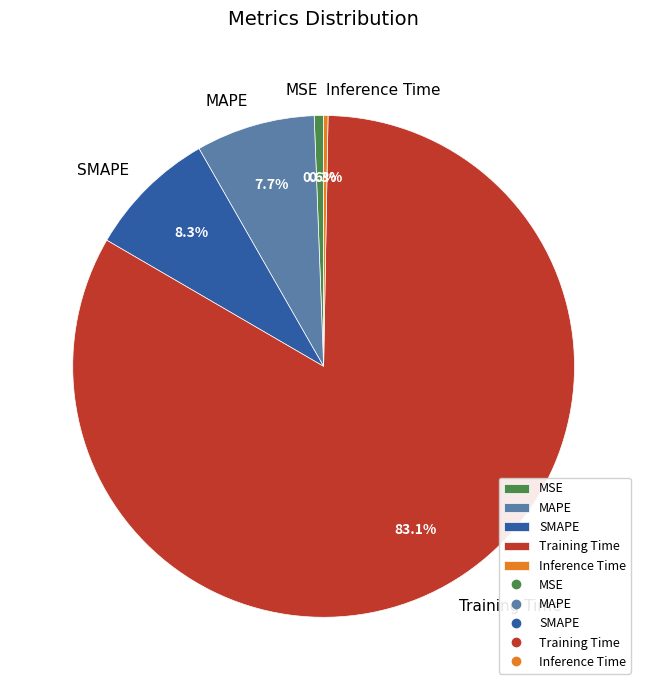

Is it true that Inference Time is 0% of the pie?

True